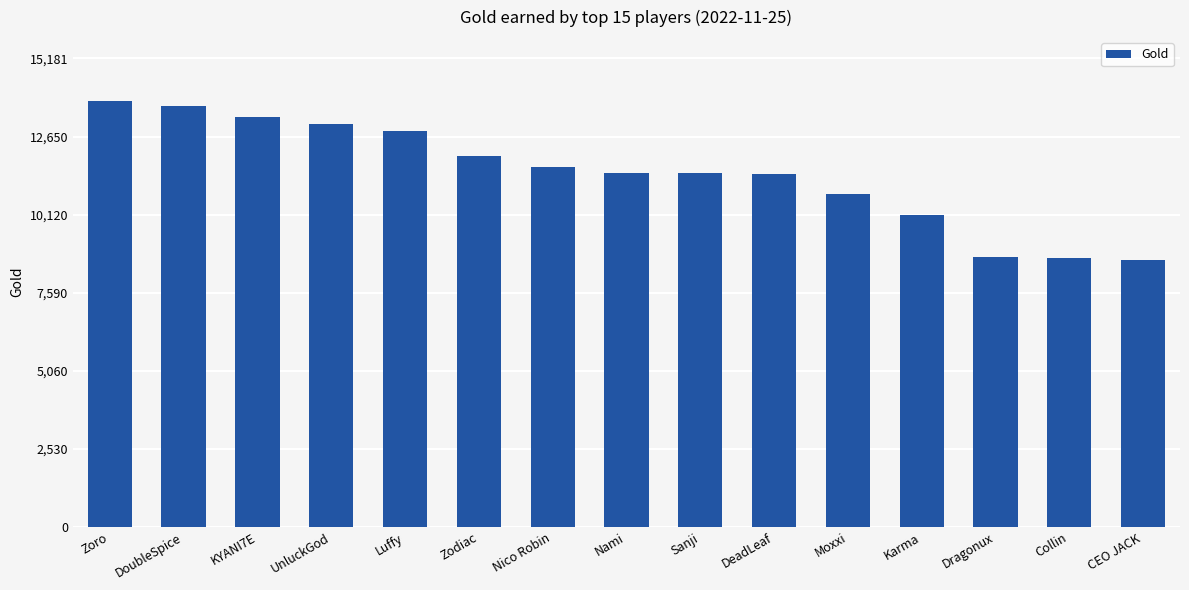

What is the minimum value shown in the chart?

8657